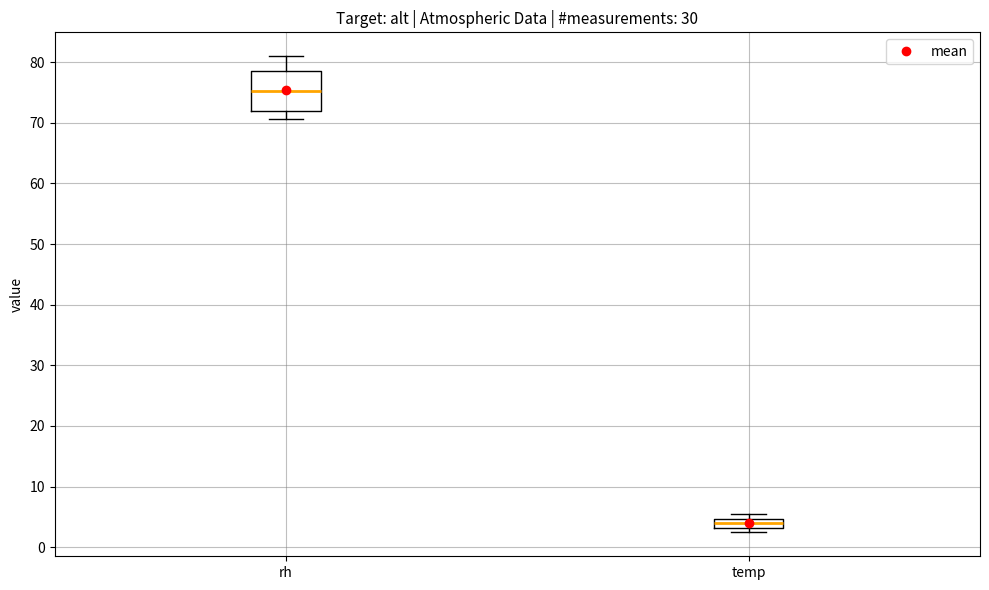

Where is the lower edge of the box for temp on the y-axis? The values are not printed on the chart, so give them approximately, as read against the axis.

3